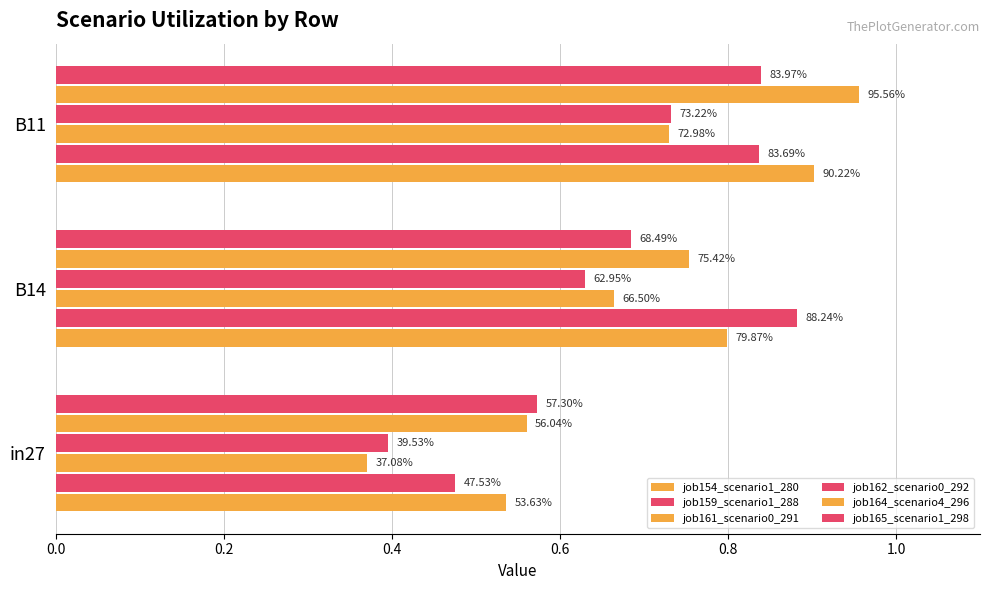

At how many categories does at least one series exceed 0?

3